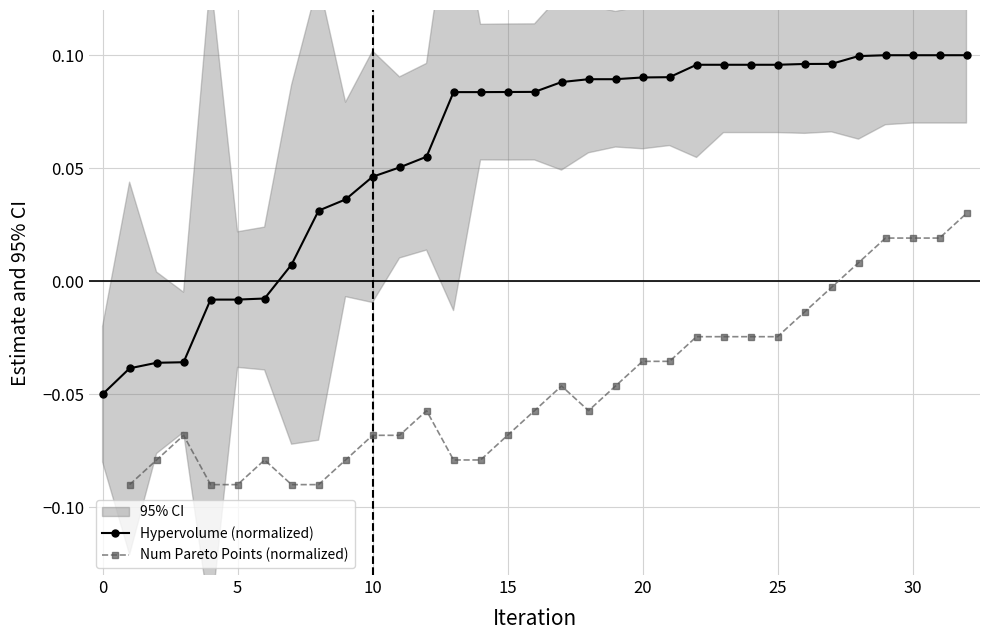

What is the spread (max minus min) of values at 28?

0.1